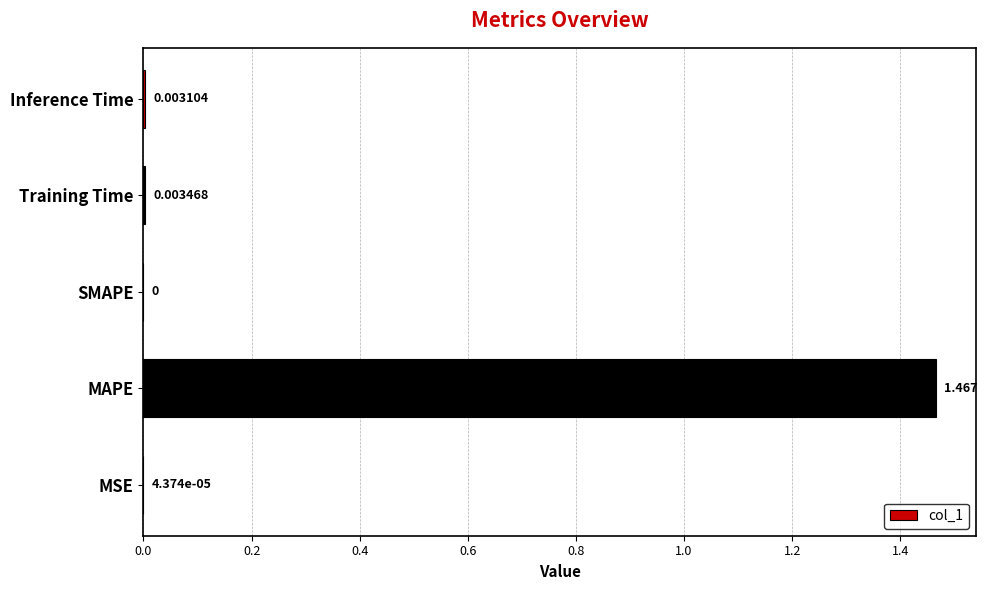

Where is the data nearest to the value 0?

SMAPE